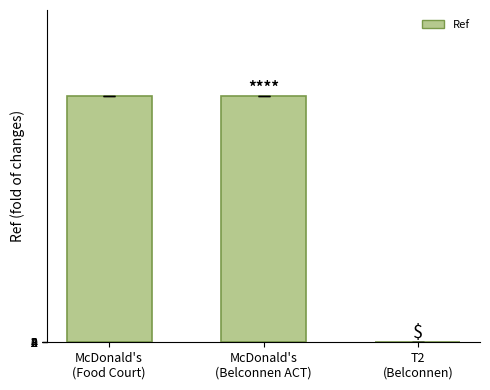

What is the greatest value displayed?

190006.0